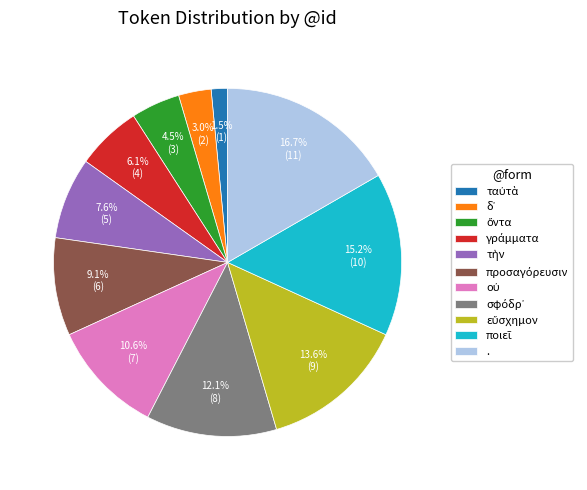

Which category has the biggest portion of the pie?

.